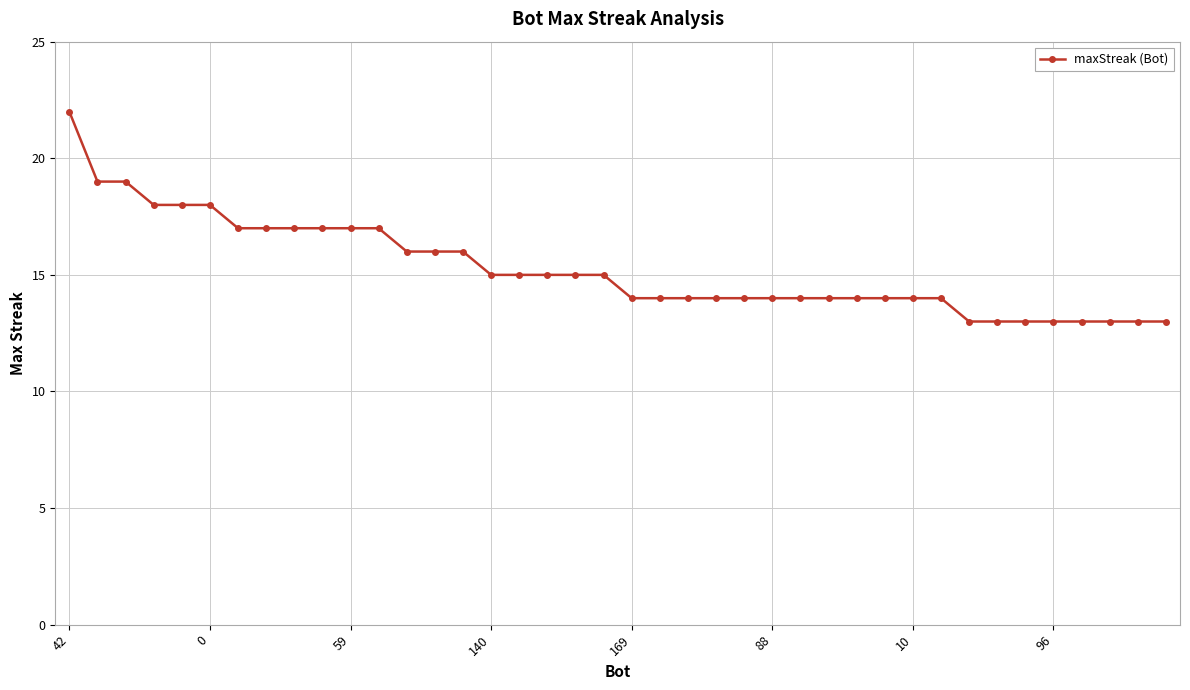

What is the minimum value shown in the chart?

13